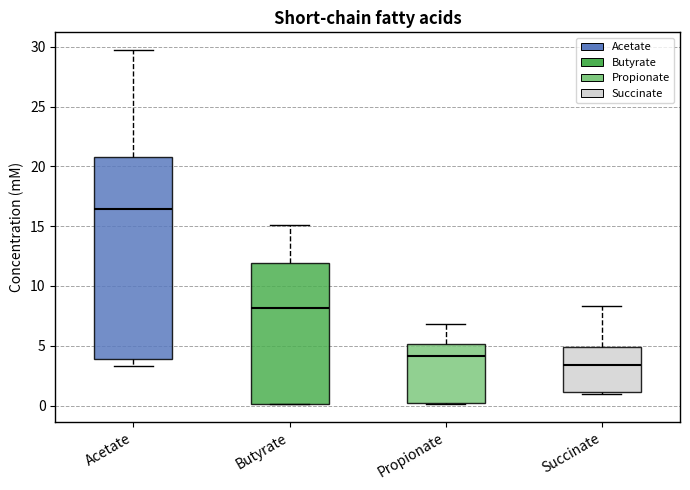

Which box is the tallest, from its lower edge to its upper edge?

Acetate